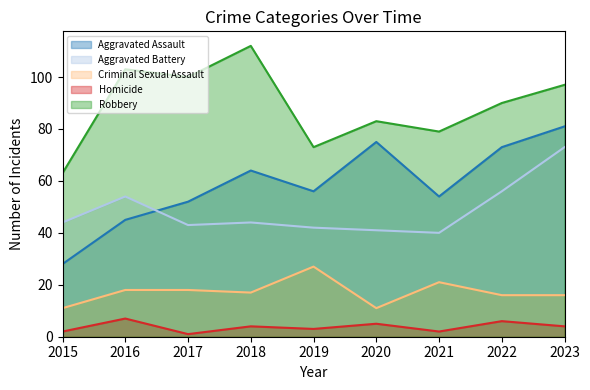

Reading right to left, list all the values displayed in this chart.

Aggravated Assault: 81	73	54	75	56	64	52	45	28
Aggravated Battery: 73	56	40	41	42	44	43	54	44
Criminal Sexual Assault: 16	16	21	11	27	17	18	18	11
Homicide: 4	6	2	5	3	4	1	7	2
Robbery: 97	90	79	83	73	112	100	103	63